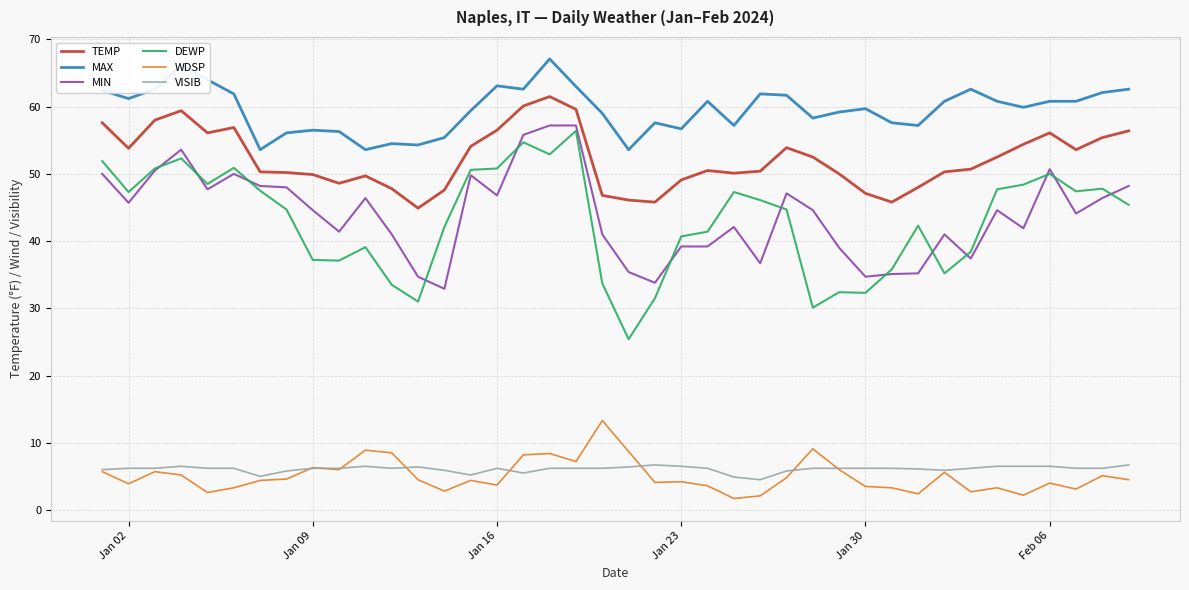

What is the maximum value shown in the chart?

67.1